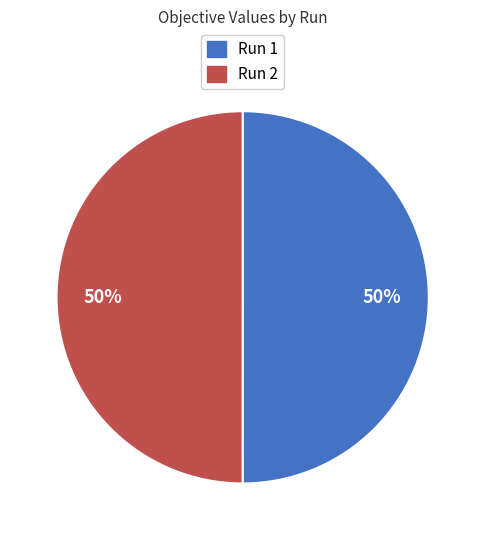

What percentage is the Run 1 slice, to the nearest percent?

50%